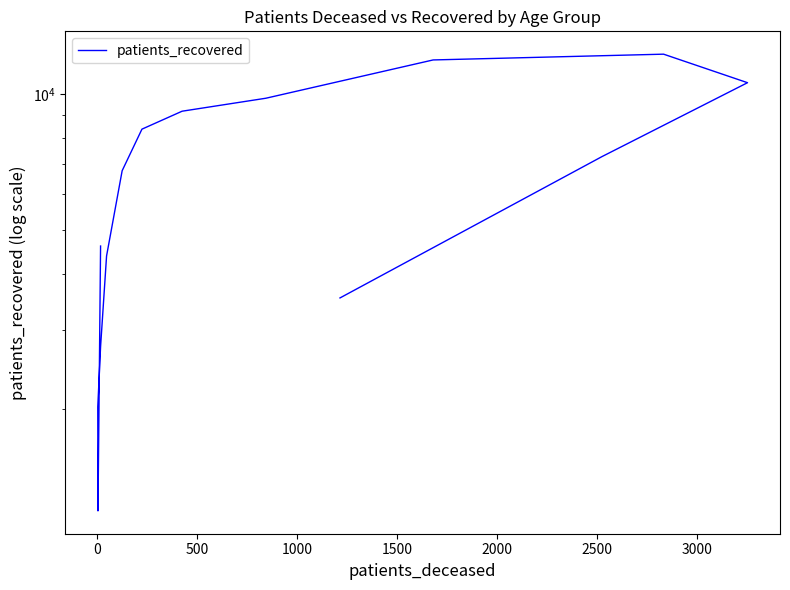

Count the number of categories in the chart.

16